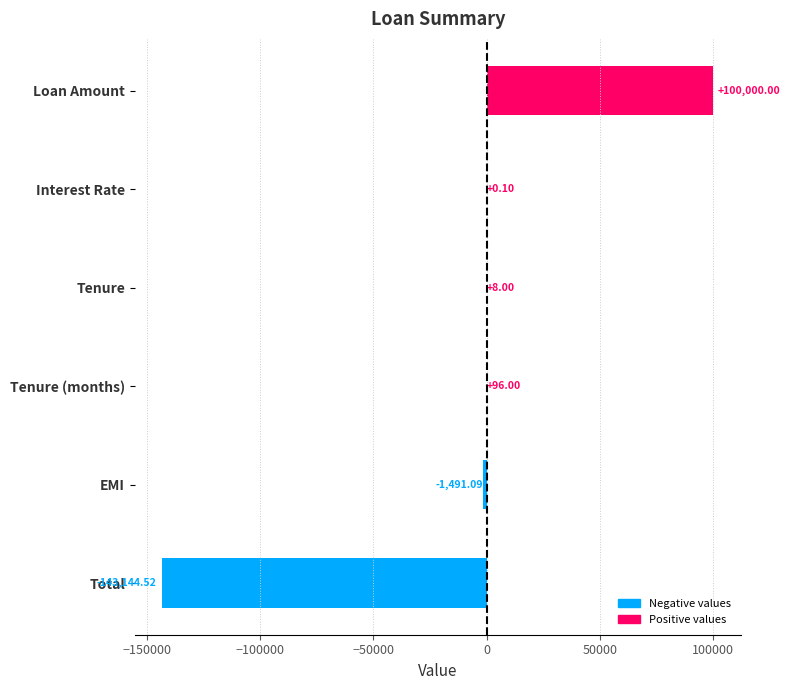

How many positive values are there?

4